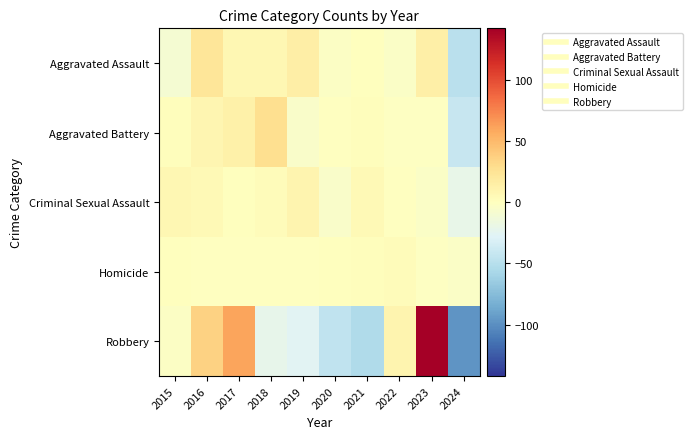

At how many categories does at least one series exceed 118?

1